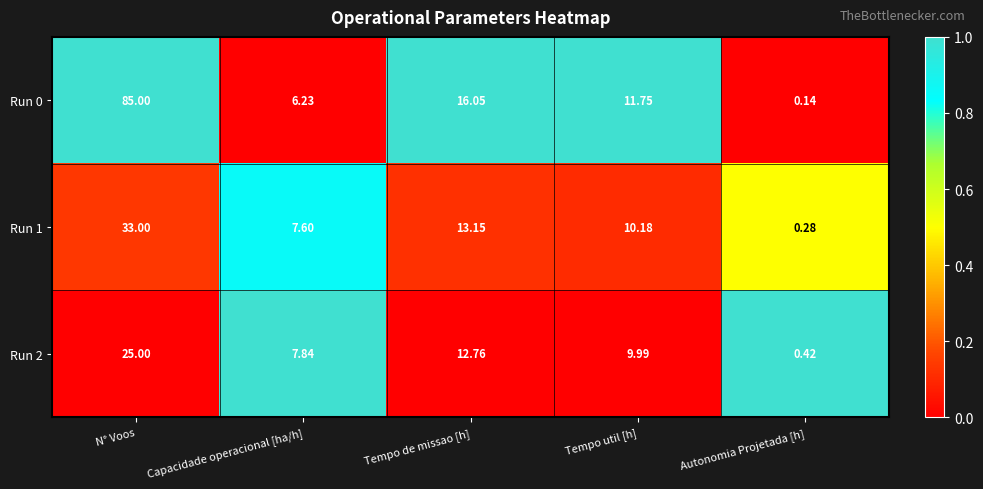

List the labels in order of Run 2 value, largest first.

N° Voos, Tempo de missao [h], Tempo util [h], Capacidade operacional [ha/h], Autonomia Projetada [h]